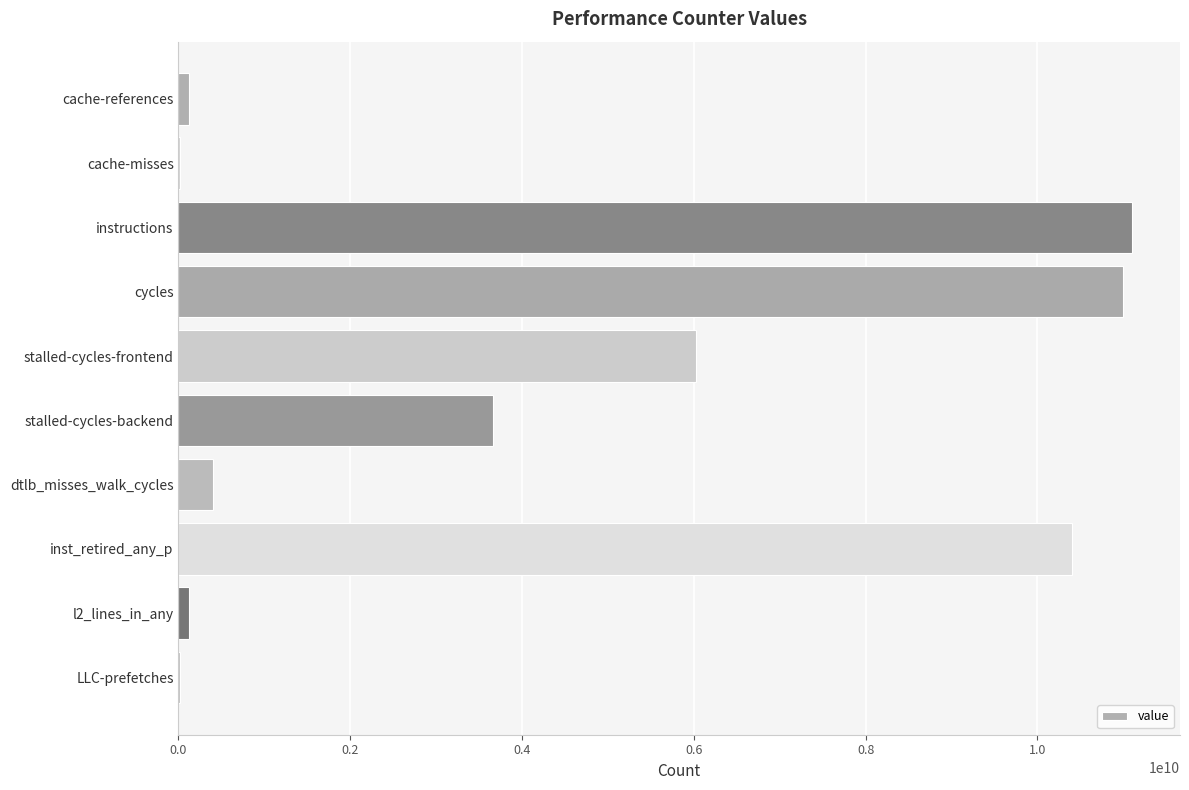

What is the change in value from instructions to stalled-cycles-frontend?

-5084587681